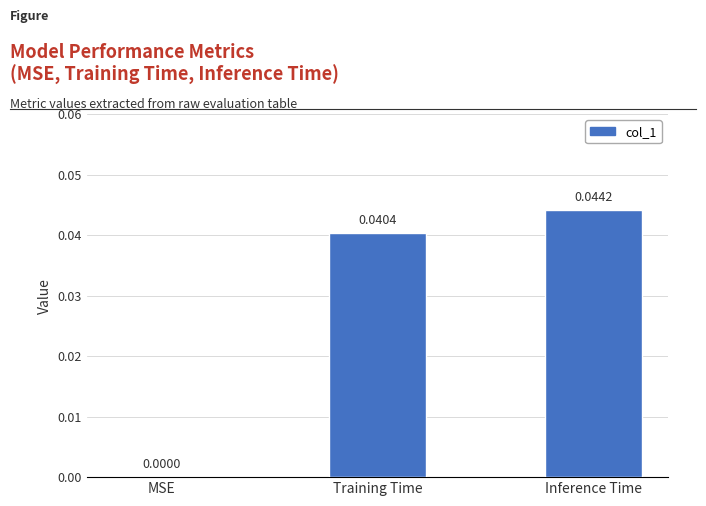

At which category does the chart reach its peak across all series?

Inference Time